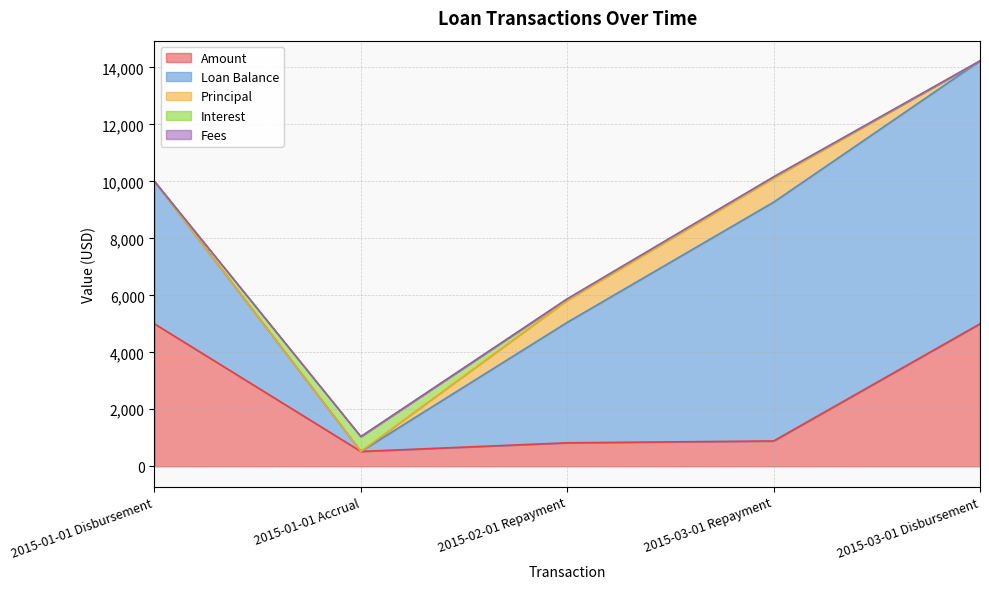

What is the label of the 3rd point from the right?

2015-02-01 Repayment